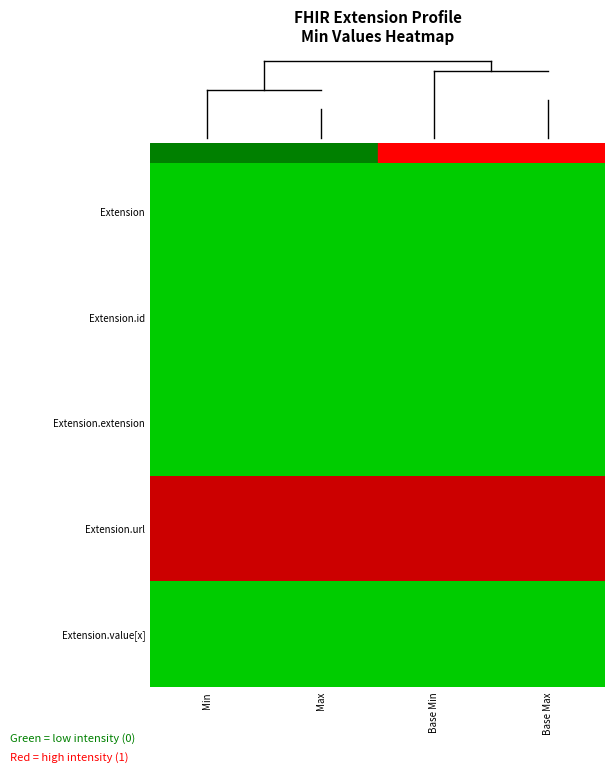

Reading left to right, transcribe all the data shown in this chart.

Extension: Min=0	Max=0	Base Min=0	Base Max=0
Extension.id: Min=0	Max=0	Base Min=0	Base Max=0
Extension.extension: Min=0	Max=0	Base Min=0	Base Max=0
Extension.url: Min=1	Max=1	Base Min=1	Base Max=1
Extension.value[x]: Min=0	Max=0	Base Min=0	Base Max=0